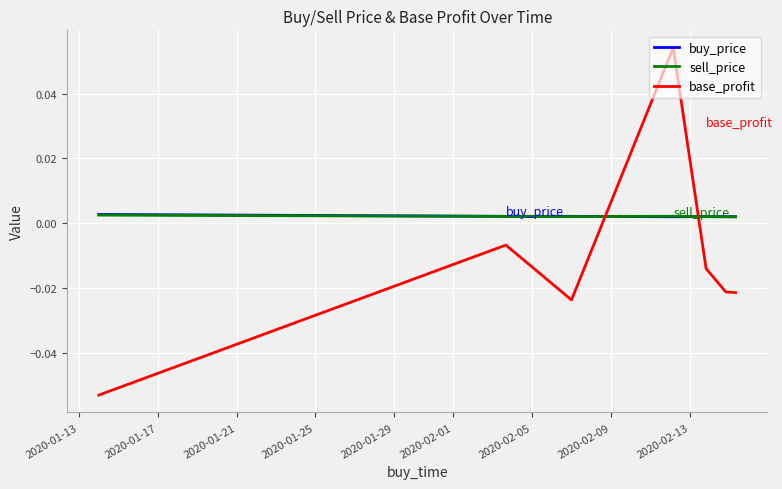

At how many categories does at least one series exceed 0?

7